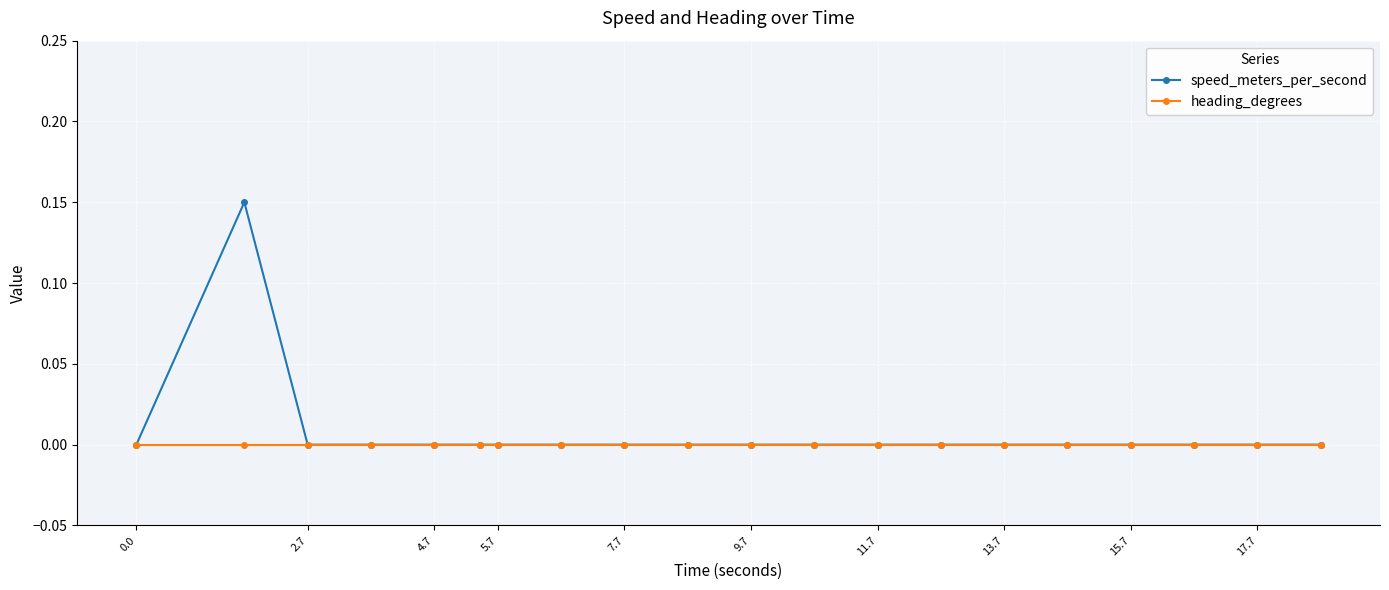

How many lines are shown in the chart?

2